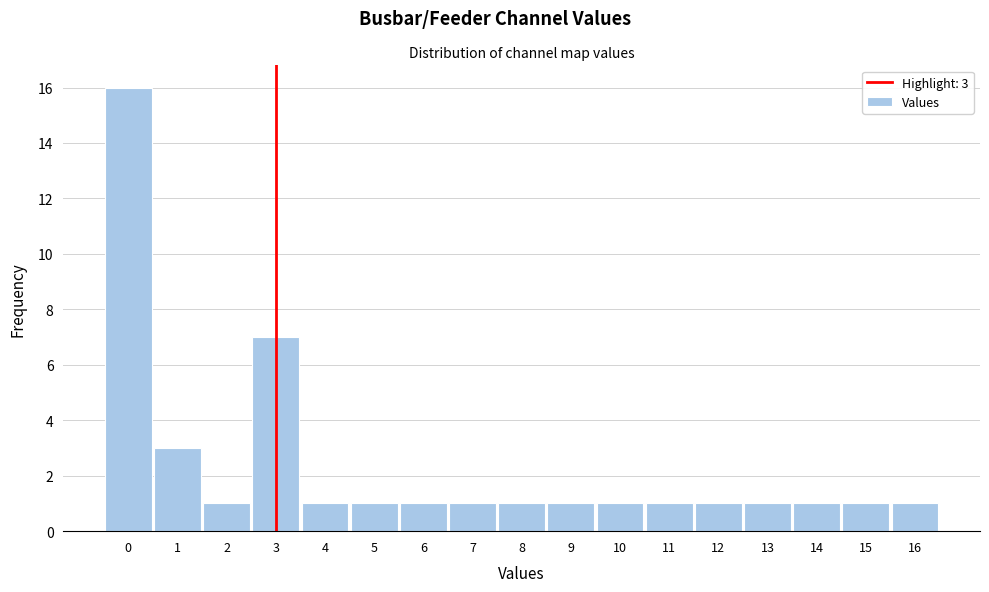

Which range on the x-axis has the tallest bar?

-0.5 to 0.5